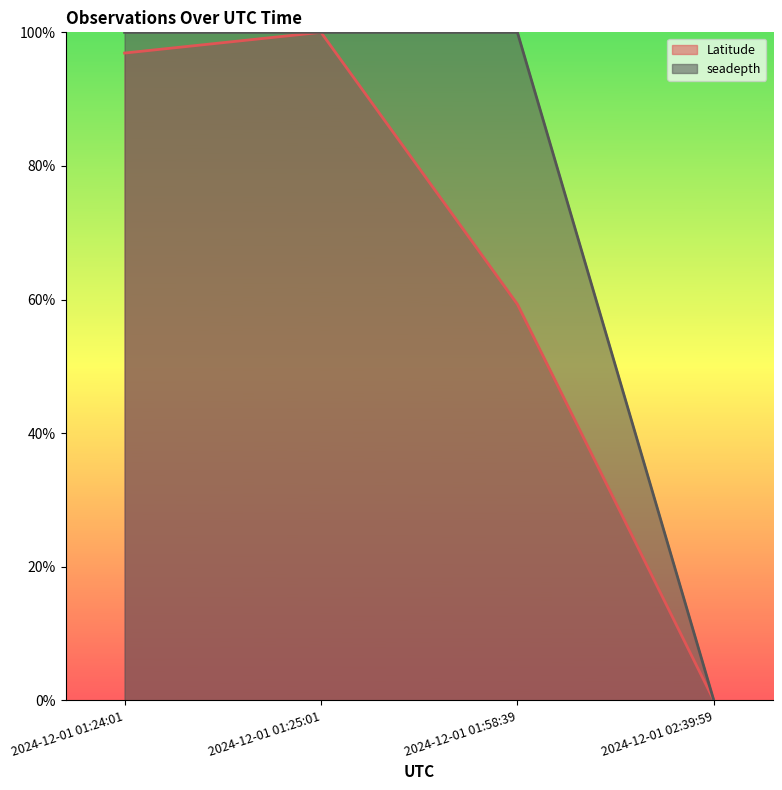

Reading left to right, extract all data points from this chart.

Latitude: 2024-12-01 01:24:01=1.0	2024-12-01 01:25:01=1.0	2024-12-01 01:58:39=0.6	2024-12-01 02:39:59=0.0
seadepth: 2024-12-01 01:24:01=1.0	2024-12-01 01:25:01=1.0	2024-12-01 01:58:39=1.0	2024-12-01 02:39:59=0.0